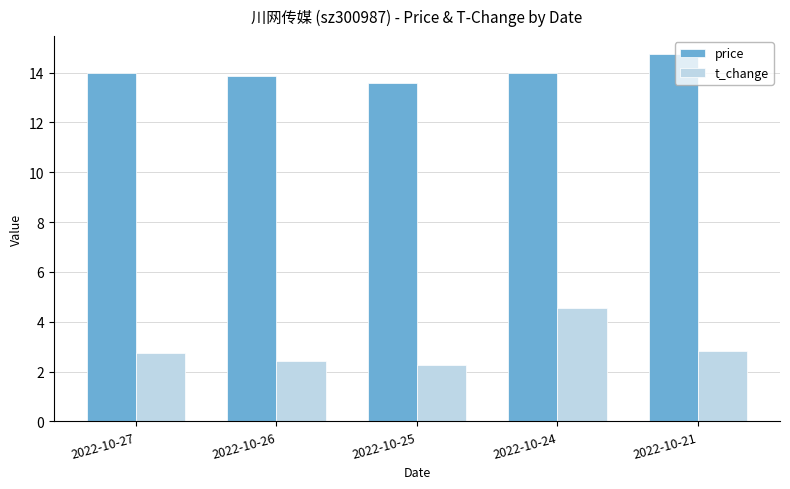

Count the number of categories in the chart.

5